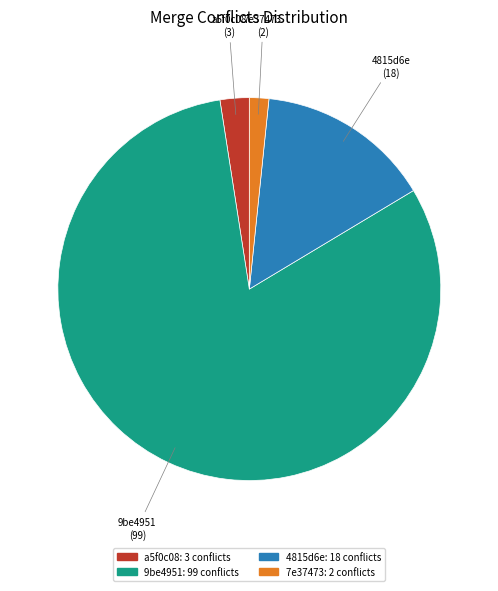

Does any single category account for the majority?

Yes